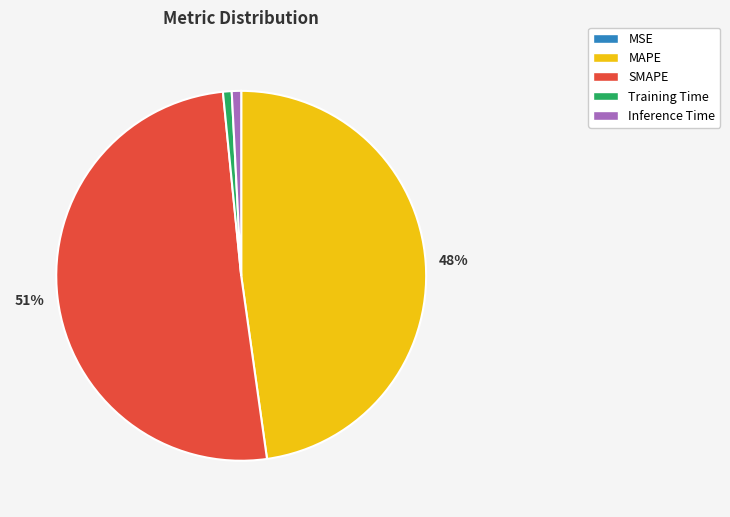

Combined, do MAPE and Training Time account for over 50%?

No